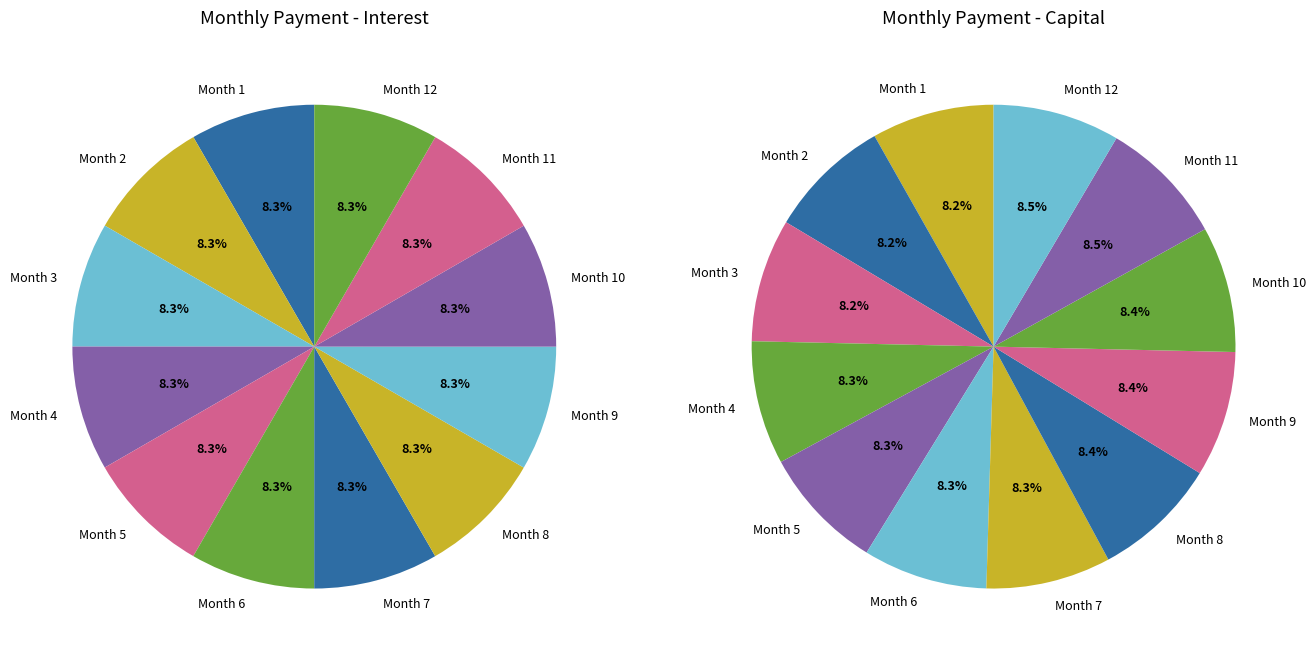

What percentage do Month 8 and Month 3 together represent?

16.6%